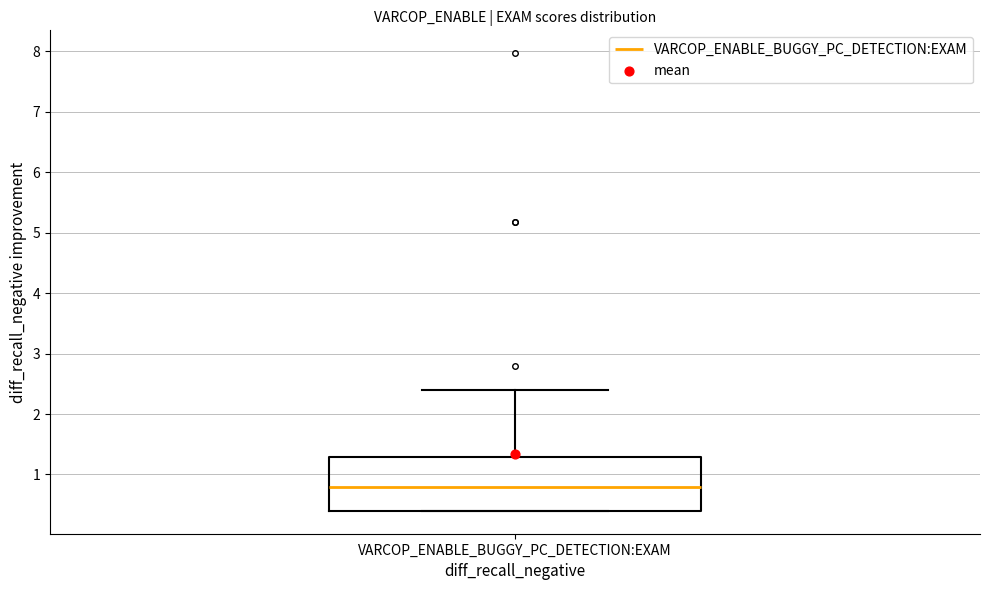

Transcribe this box plot: give where the median line is, the range the box spans, and where the two whiskers end, as read against the y-axis. The values are not printed on the chart, so give them approximately, as read against the axis.

median 0.8, box 0.4 to 1.3, whiskers 0.4 to 2.4